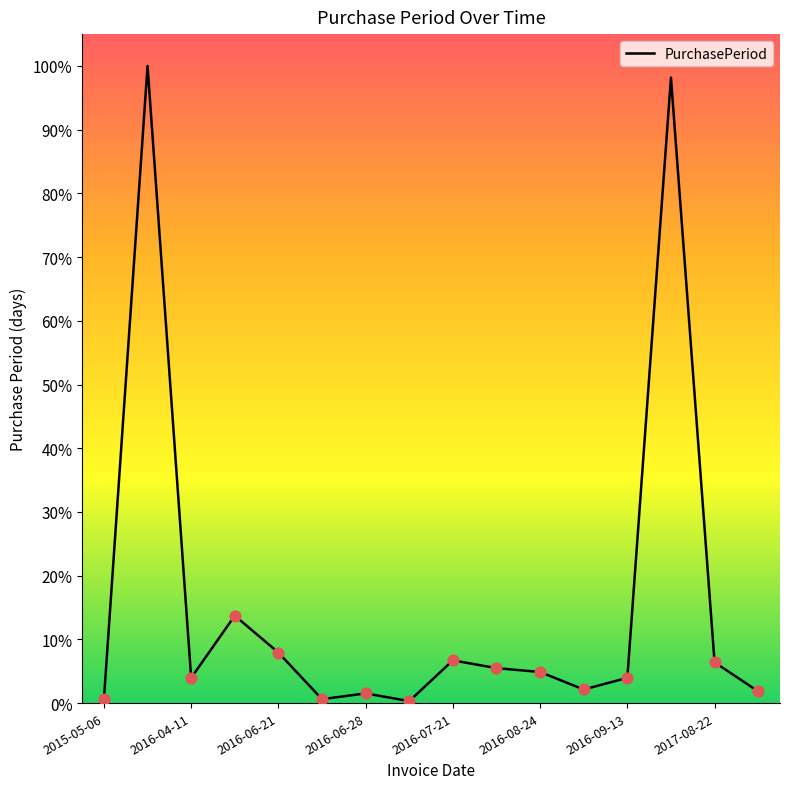

Is this an area chart (filled region under the line)?

Yes